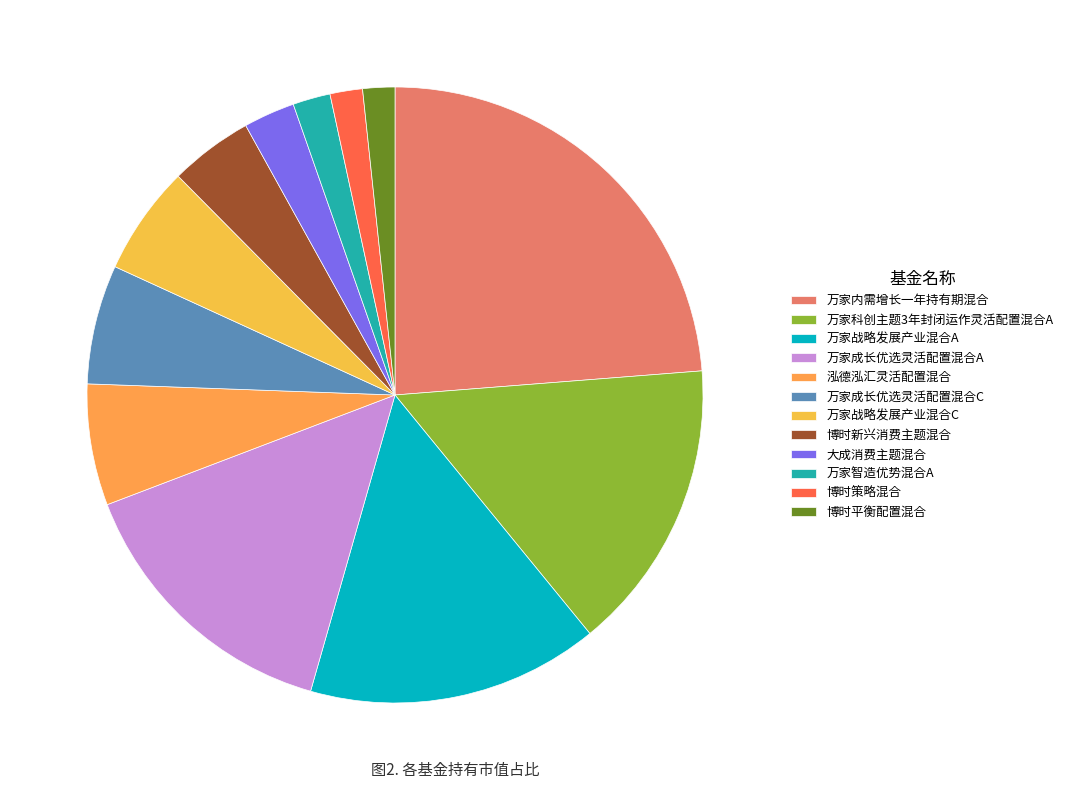

How many slices are in this pie chart?

12